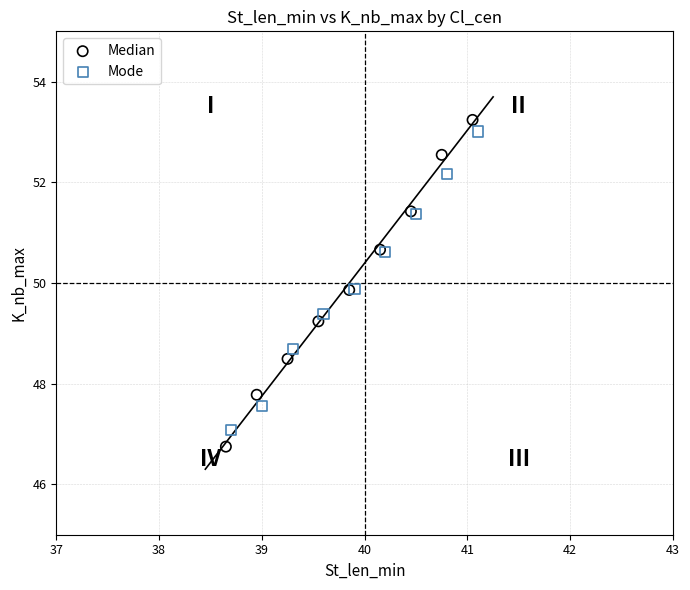

Which series has the largest Y range (max minus min)?

Median